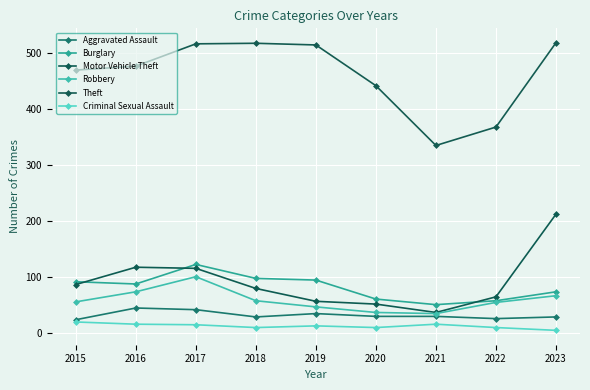

What is the smallest value displayed?

4